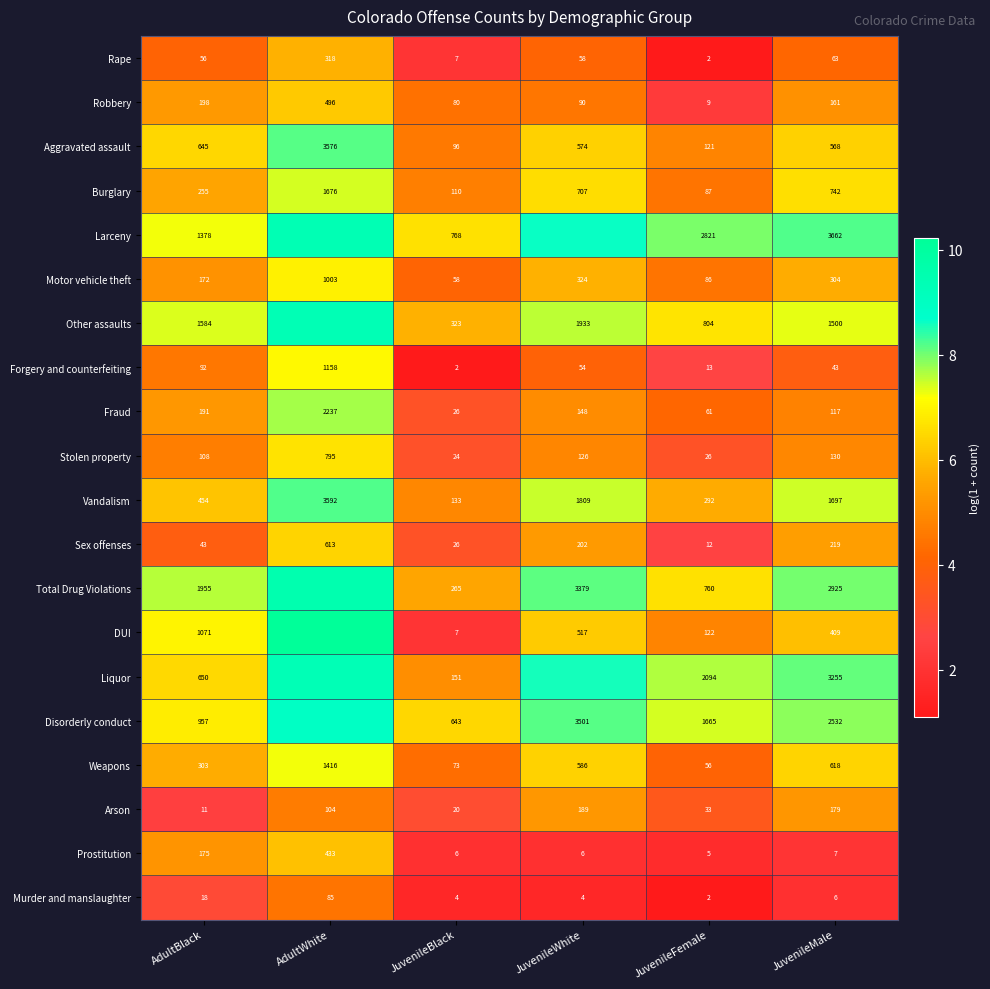

How many data points does each series have?

6